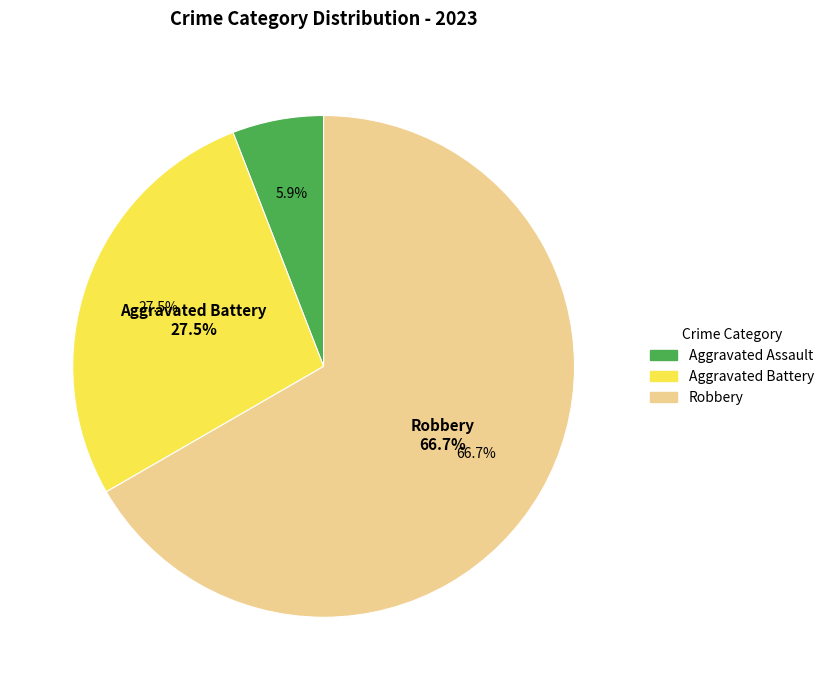

The Homicide slice represents 1% of the pie. True or false?

False